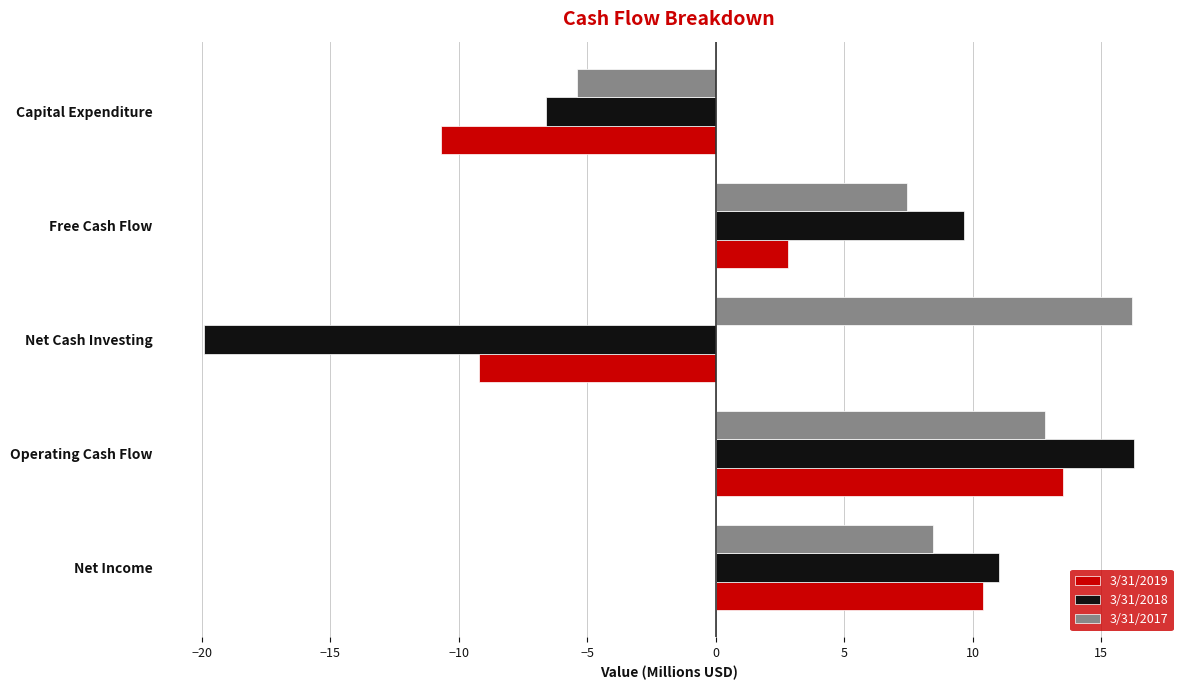

How many values in 3/31/2018 are below zero?

2